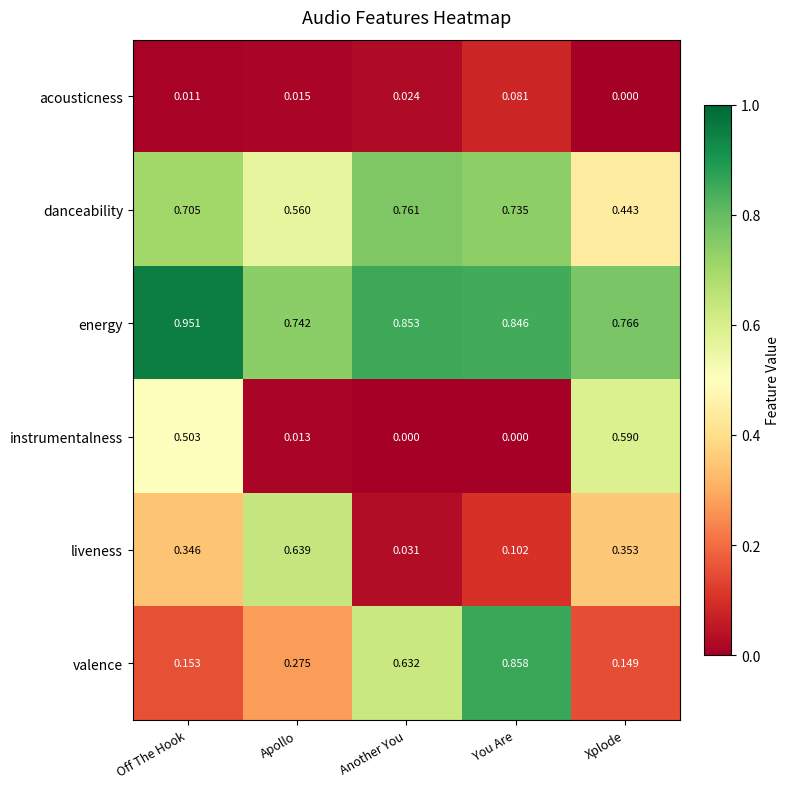

At how many categories does at least one series exceed 0?

5